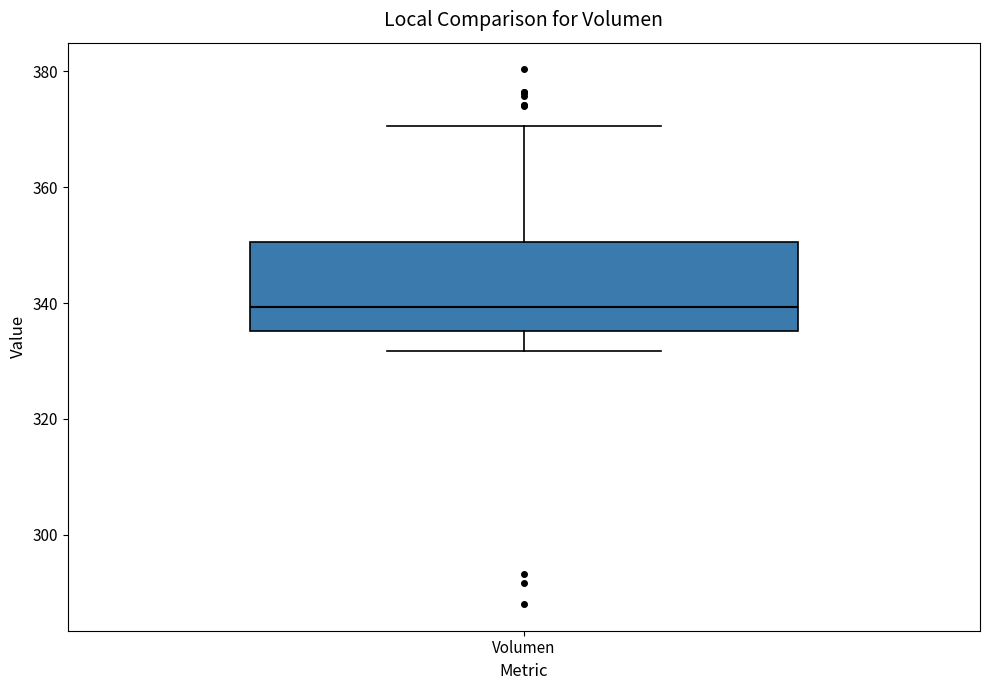

Read this box plot against the y-axis: the position of the median line, the range covered by the box, and the ends of both whiskers. The values are not printed on the chart, so give them approximately, as read against the axis.

median 340, box 336 to 350, whiskers 332 to 370